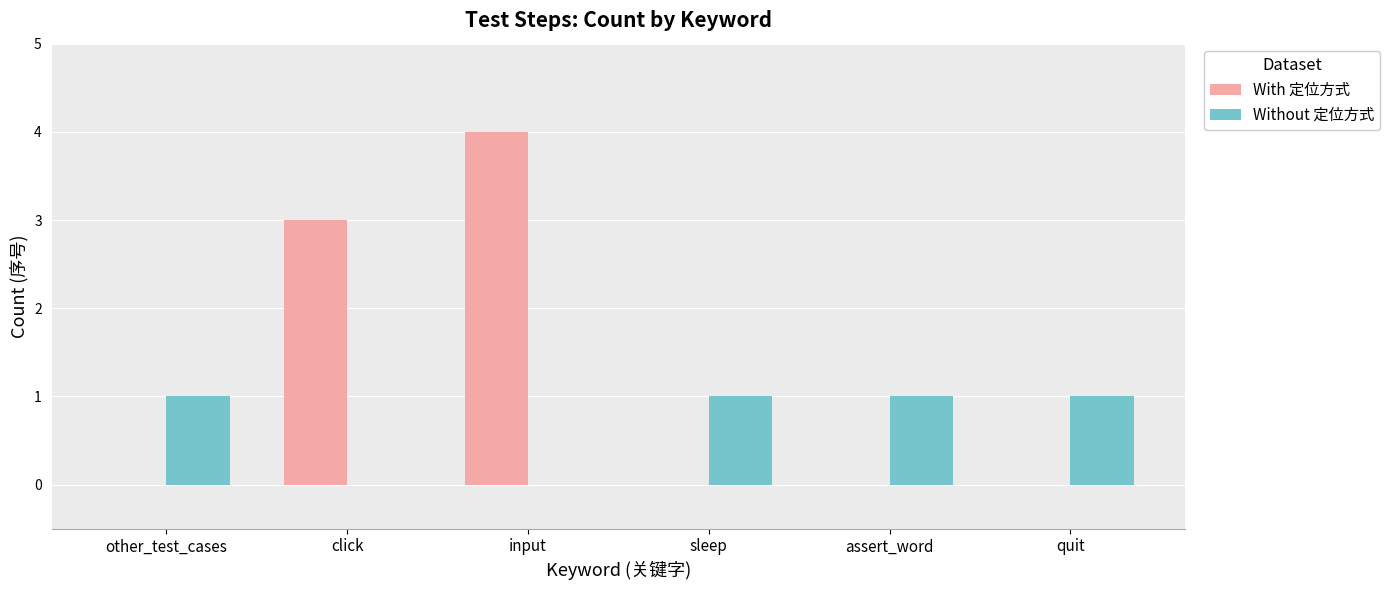

At which label does With 定位方式 reach its peak?

input